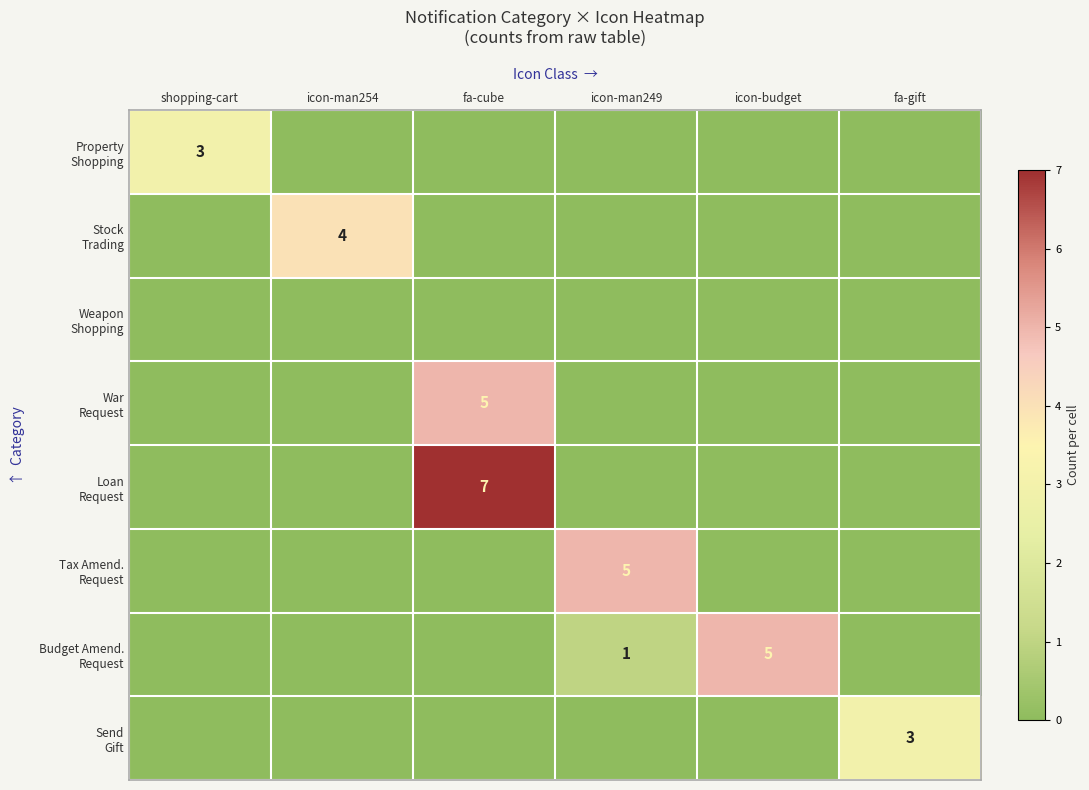

Where is War Request nearest to the value 2?

shopping-cart